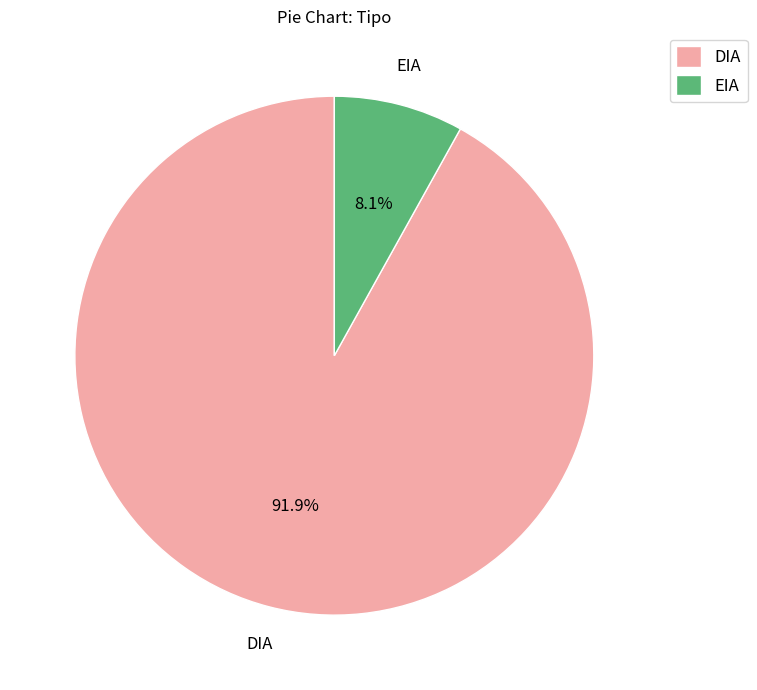

Which has a higher value, DIA or EIA?

DIA